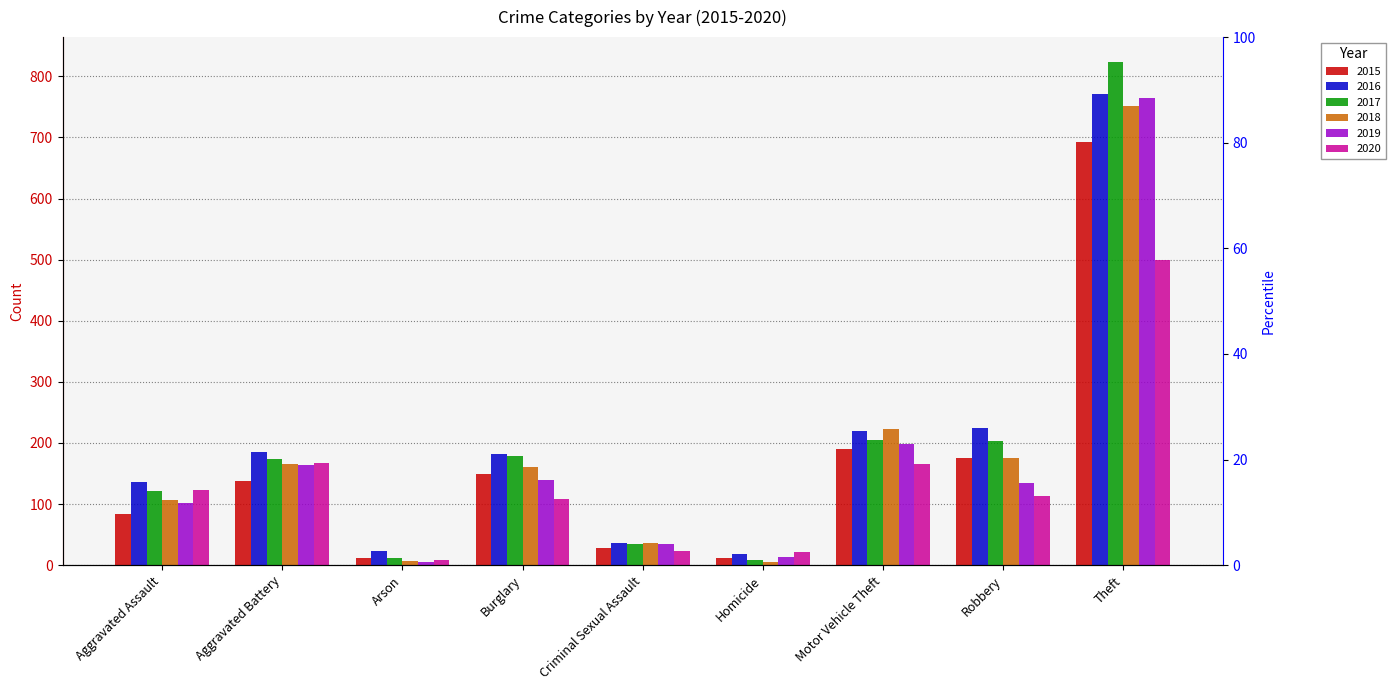

True or false: 2016 has a value of 18 at Homicide.

True